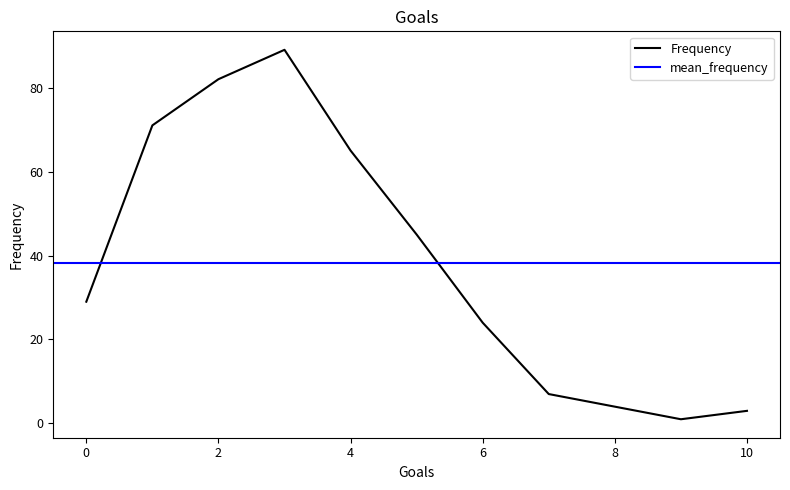

What is the difference between the second highest and second lowest values?

79